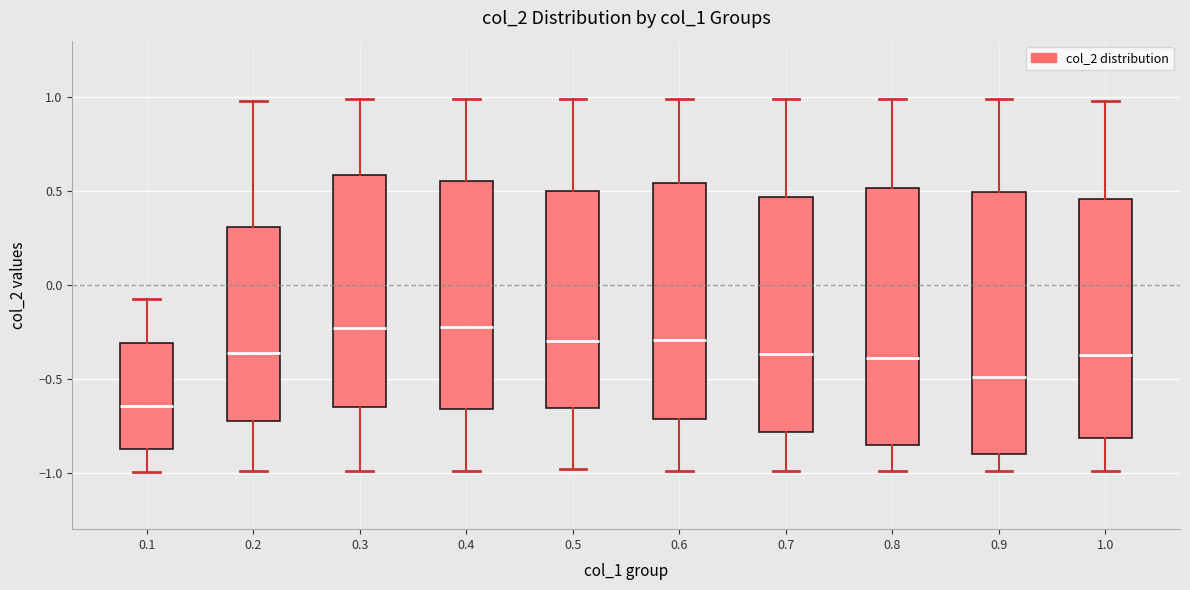

Reading left to right, transcribe this box plot: for each box, give where its median line is, the range the box spans, and where its two whiskers end, as read against the y-axis. The values are not printed on the chart, so give them approximately, as read against the axis.

0.1: median -0.65, box -0.90 to -0.30, whiskers -1.00 to -0.05
0.2: median -0.35, box -0.70 to 0.30, whiskers -1.00 to 1.00
0.3: median -0.25, box -0.65 to 0.60, whiskers -1.00 to 1.00
0.4: median -0.20, box -0.65 to 0.55, whiskers -1.00 to 1.00
0.5: median -0.30, box -0.65 to 0.50, whiskers -1.00 to 1.00
0.6: median -0.30, box -0.70 to 0.55, whiskers -1.00 to 1.00
0.7: median -0.35, box -0.80 to 0.45, whiskers -1.00 to 1.00
0.8: median -0.40, box -0.85 to 0.50, whiskers -1.00 to 1.00
0.9: median -0.50, box -0.90 to 0.50, whiskers -1.00 to 1.00
1.0: median -0.35, box -0.80 to 0.45, whiskers -1.00 to 1.00